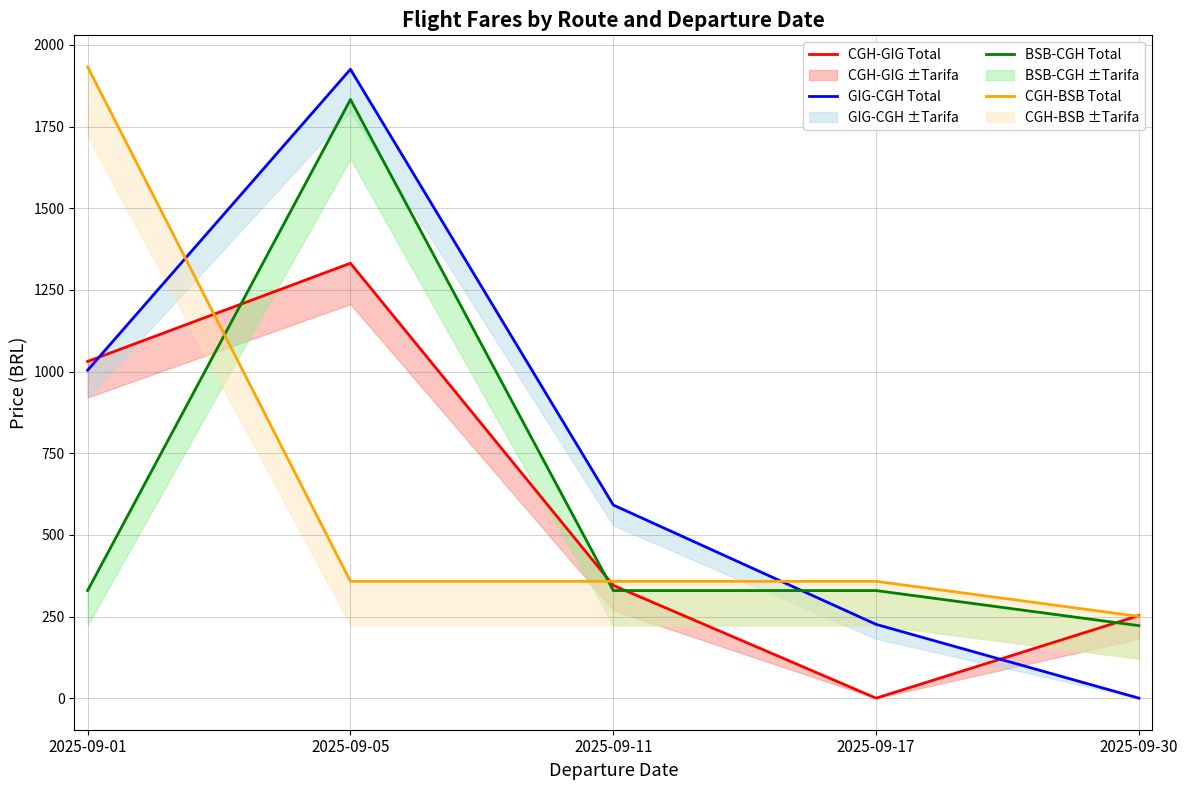

What is the spread (max minus min) of values at 2025-09-30?

253.0